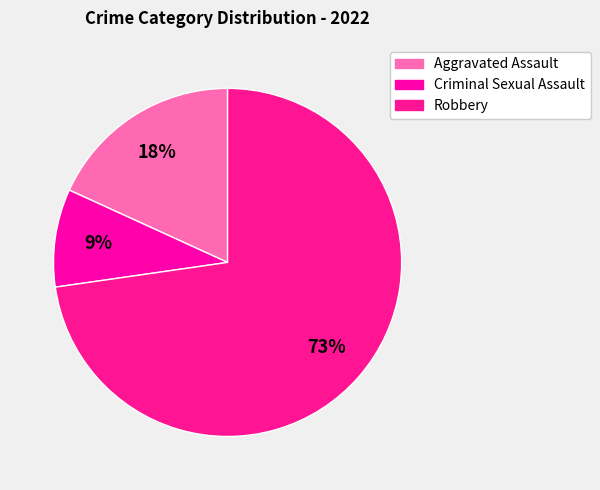

To the nearest percent, what percentage of the pie is Robbery?

73%